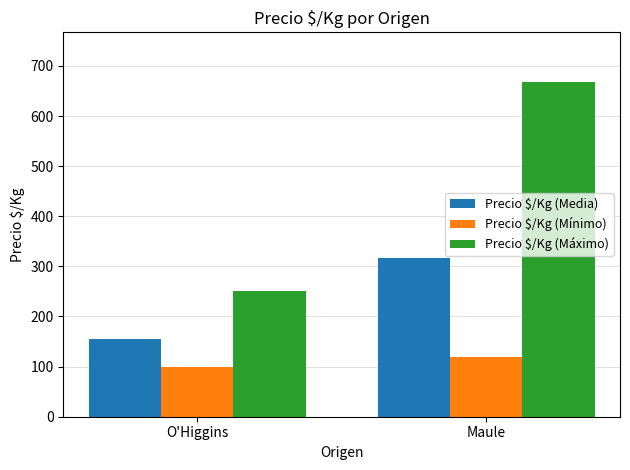

What is the difference between the Precio $/Kg (Máximo) values at O'Higgins and Maule?

417.0